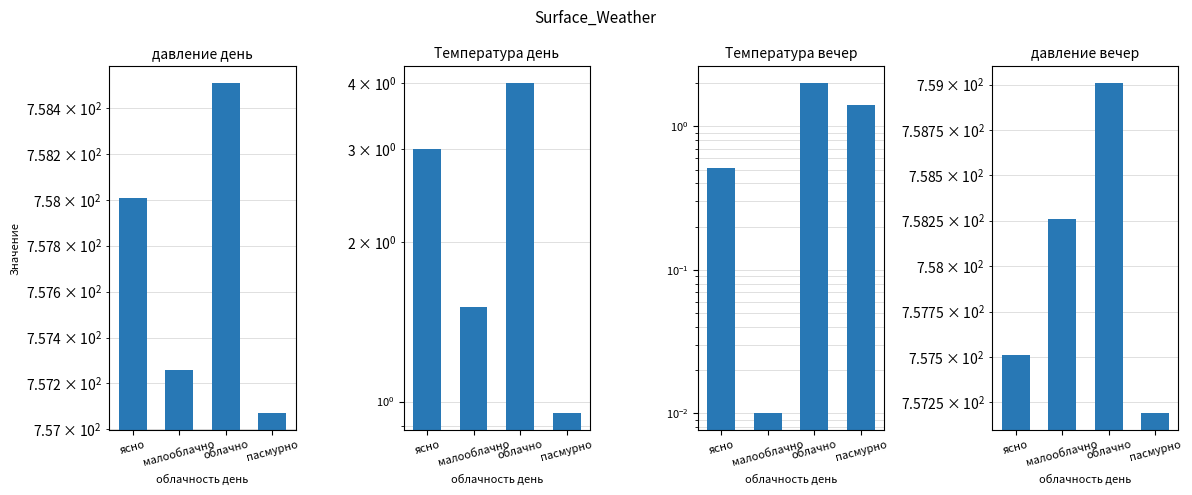

What is the sum of the Температура день values at облачно and ясно?

7.0